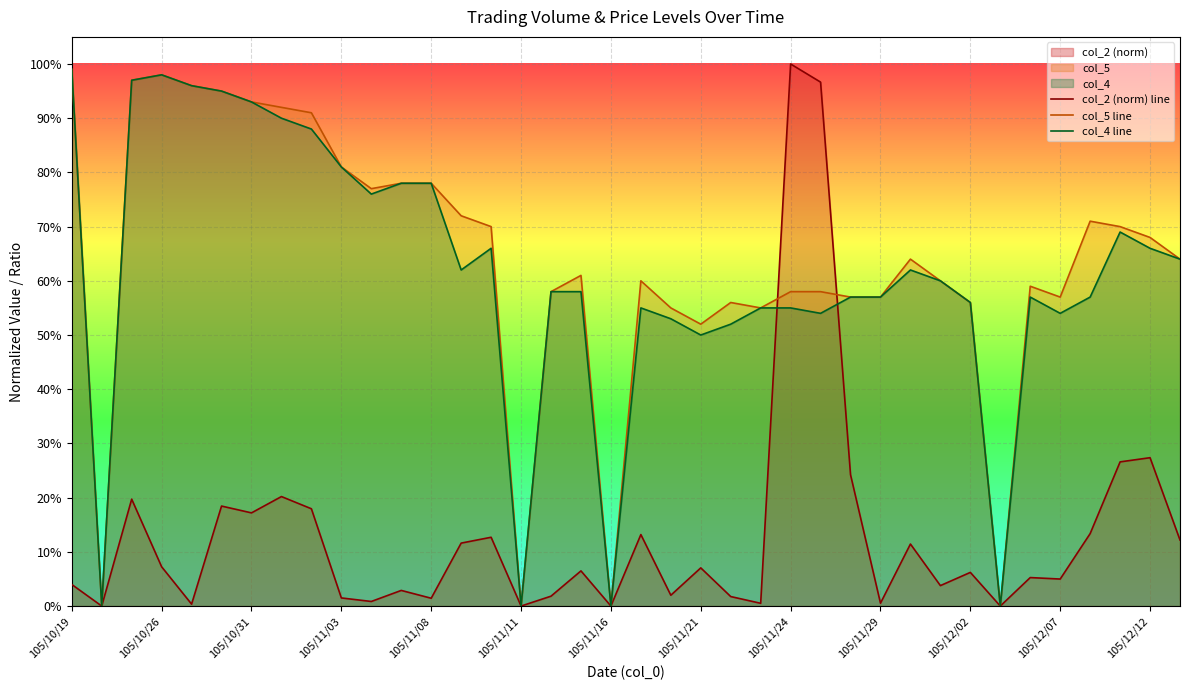

True or false: col_2 (norm) line has more than 2 points higher than both neighbors.

True